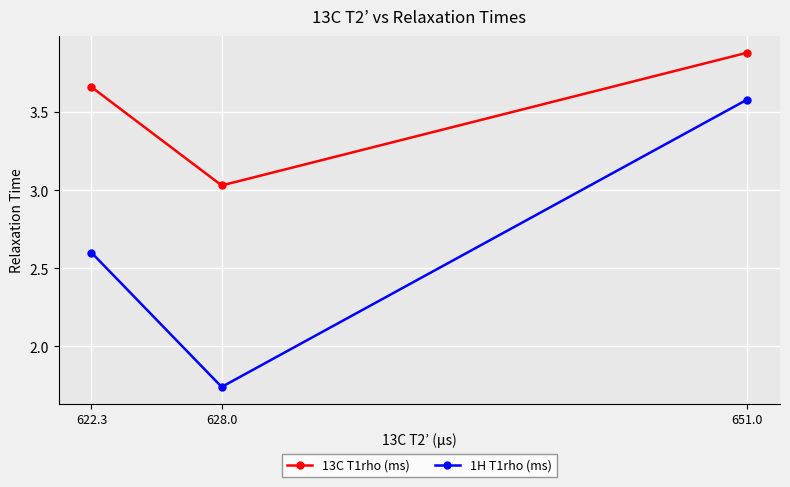

How many lines are shown in the chart?

2